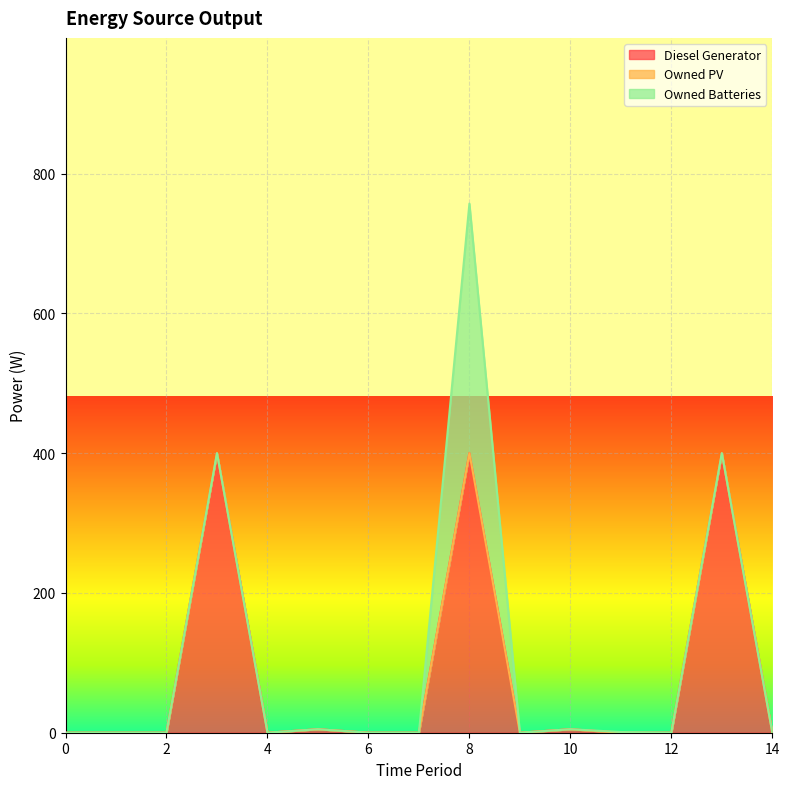

What is the maximum value for Diesel Generator?

400